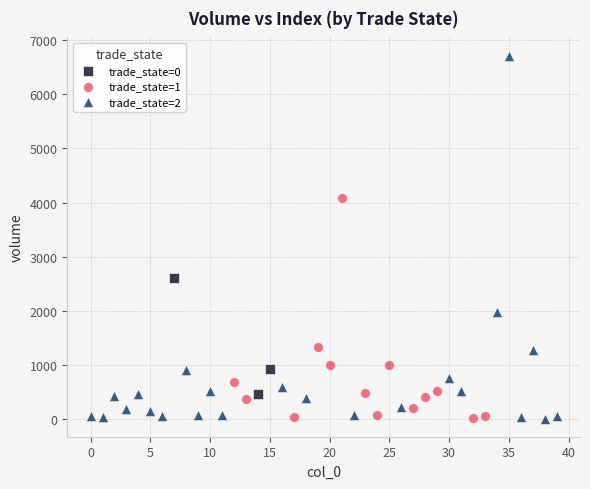

What are all the series names shown in the legend?

trade_state=0, trade_state=1, trade_state=2